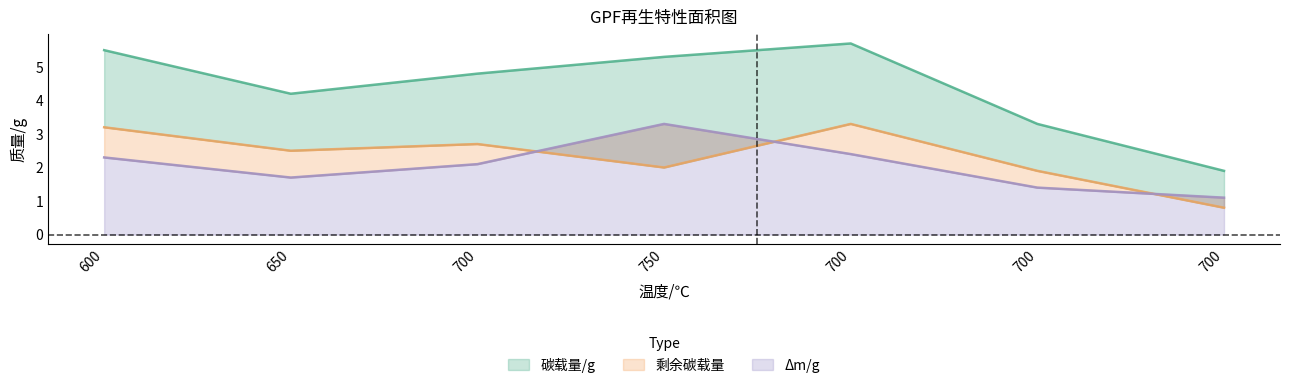

Is it true that 剩余碳载量 equals 5.7 at 600?

False